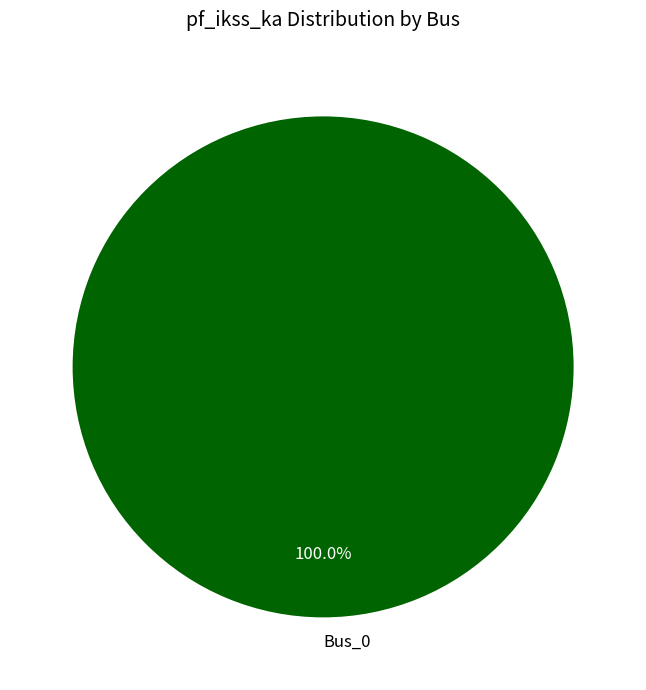

What is the majority slice?

Bus_0